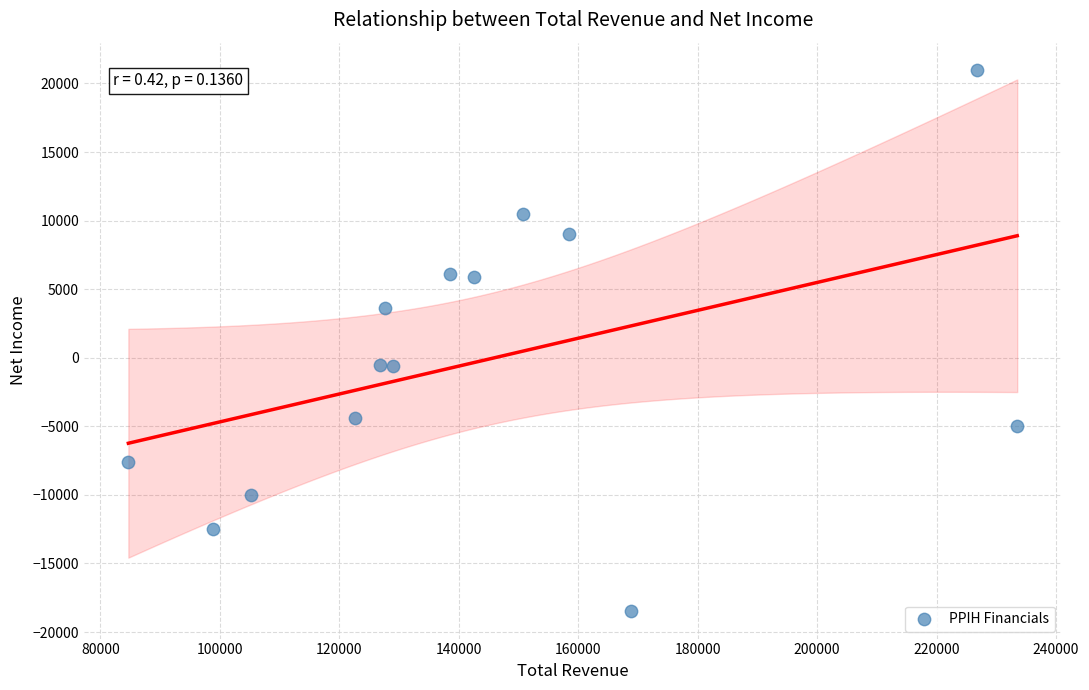

What is the range of X values (max minus min)?

148800